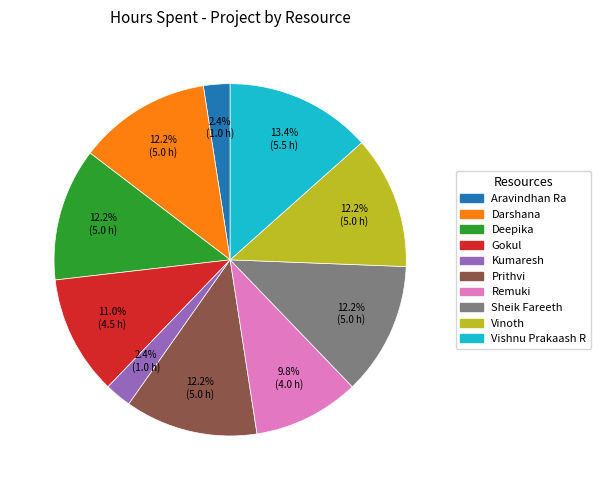

Is Vinoth the majority of the pie?

No